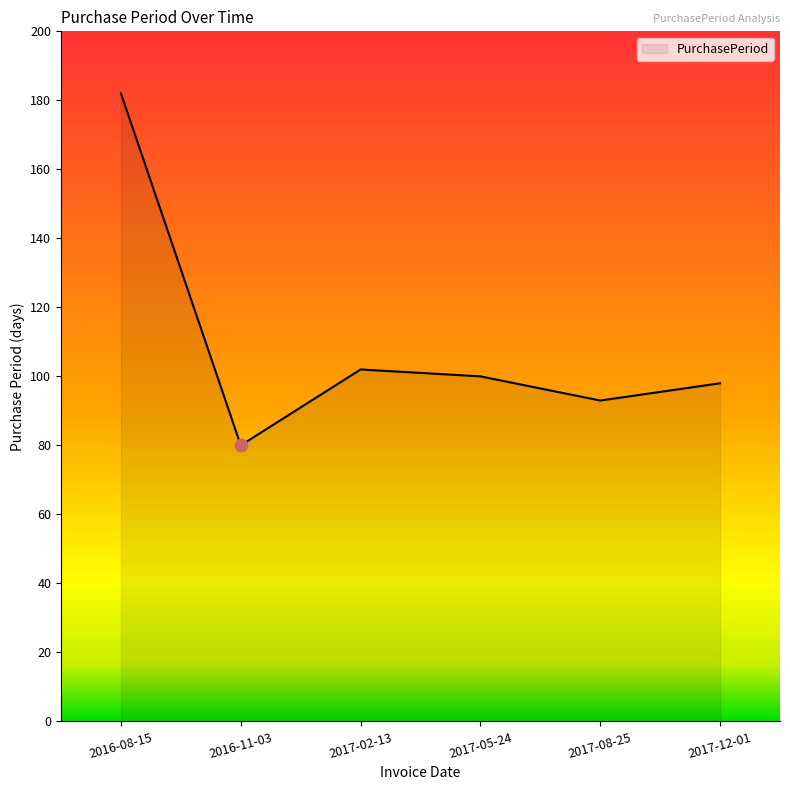

What is the ratio of the value at 2017-05-24 to the value at 2017-12-01?

1.0